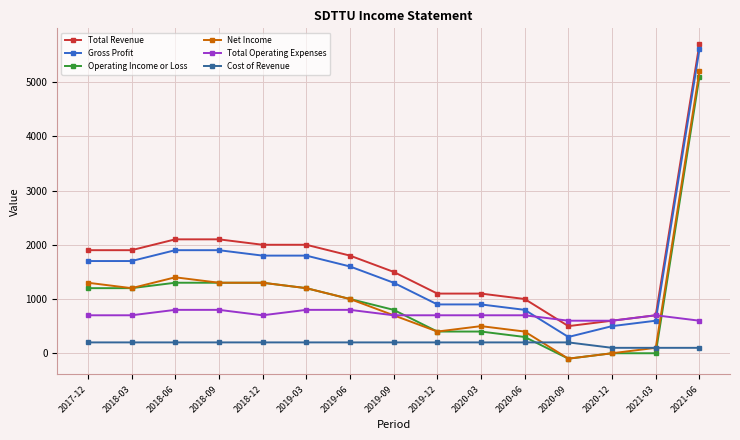

How many series are shown in this chart?

6